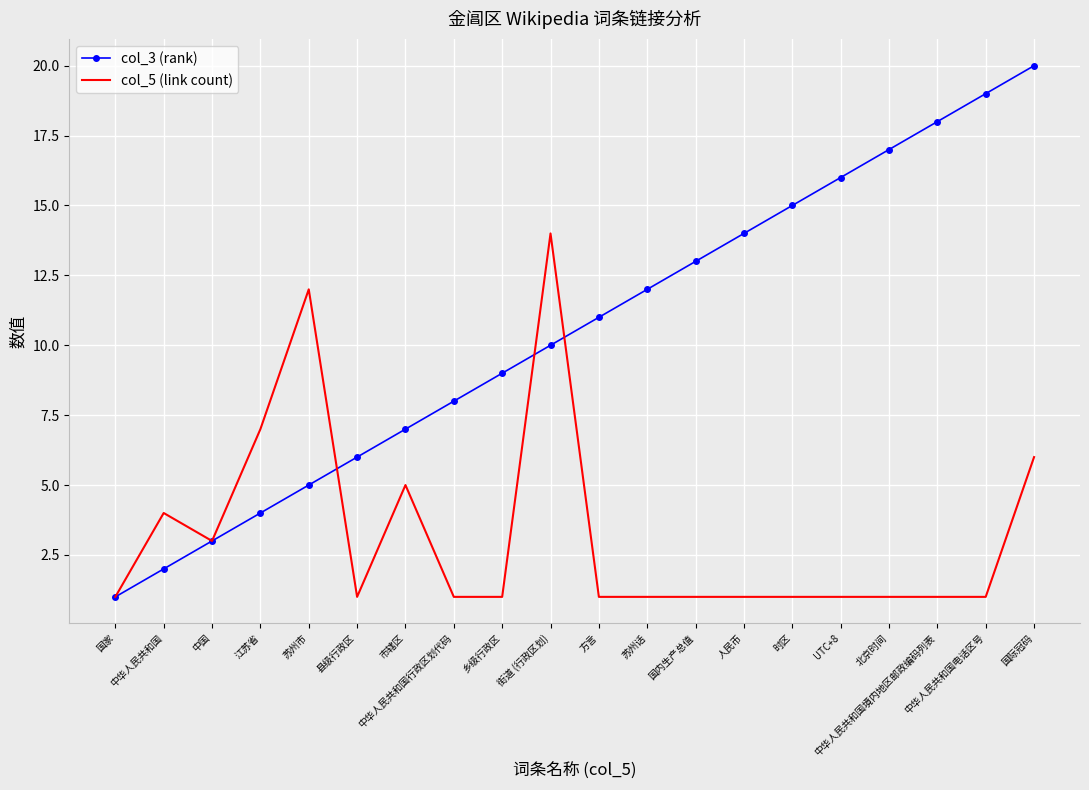

At which label is col_3 (rank) closest to 10?

街道 (行政区划)